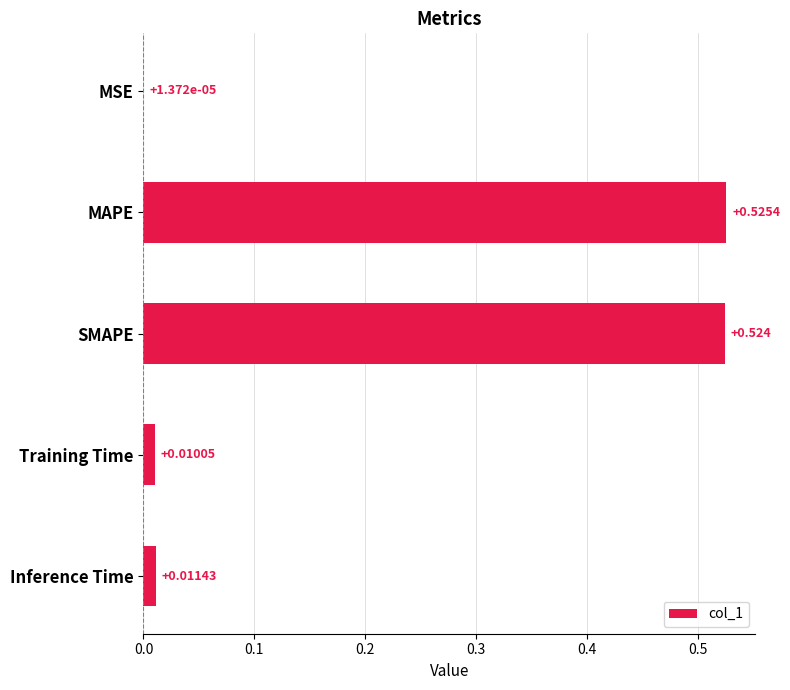

Which label corresponds to the largest value in the chart?

MAPE